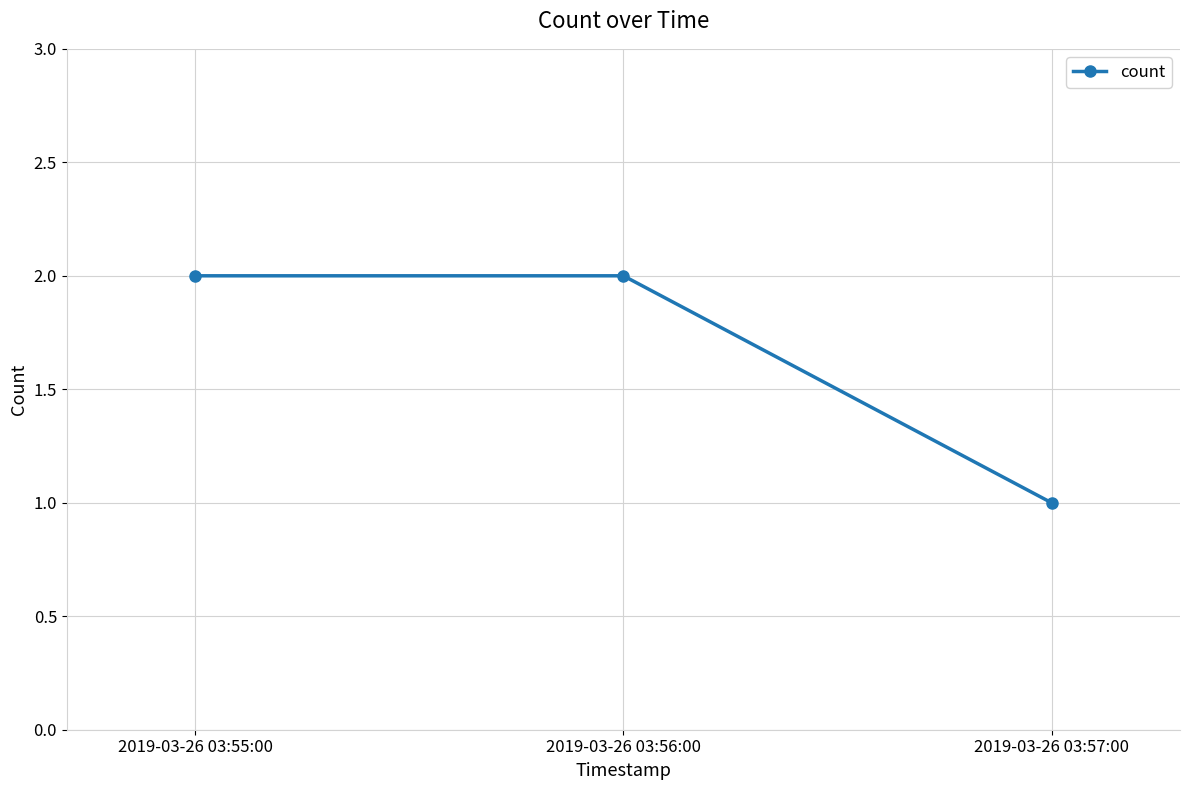

What is the difference between the maximum and minimum values?

1